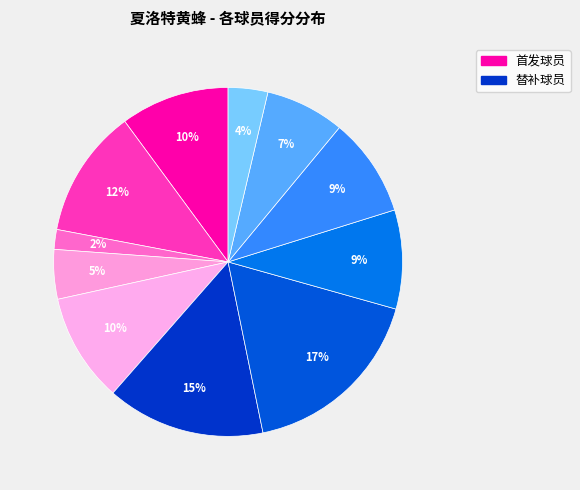

Is there a majority slice in this chart?

No